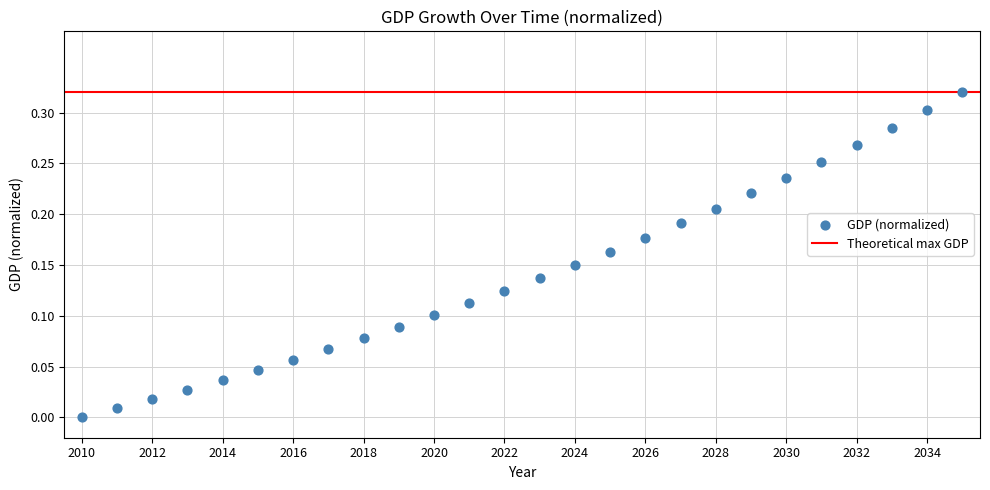

How many data points are displayed?

26